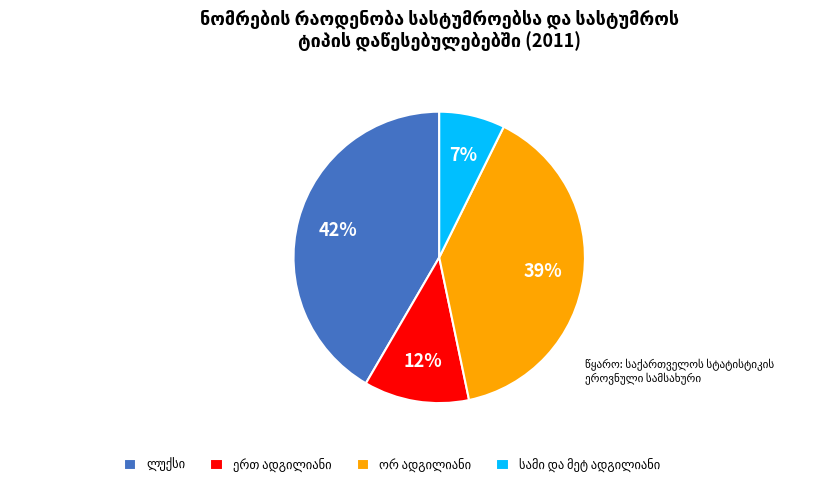

To the nearest percent, what is the average slice percentage?

25%